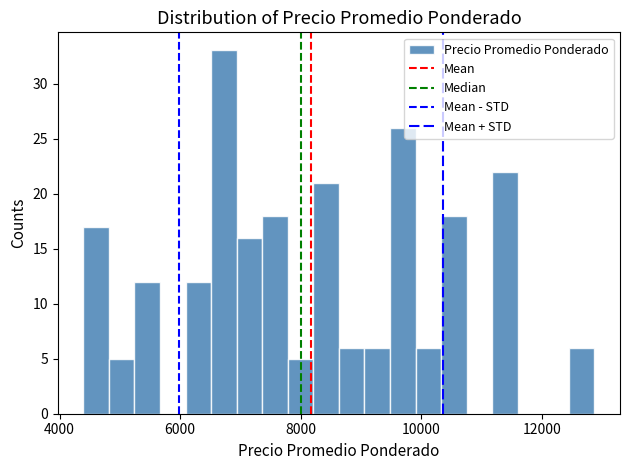

Read against the x-axis, roughly where is the centre of the tallest bar?

6800